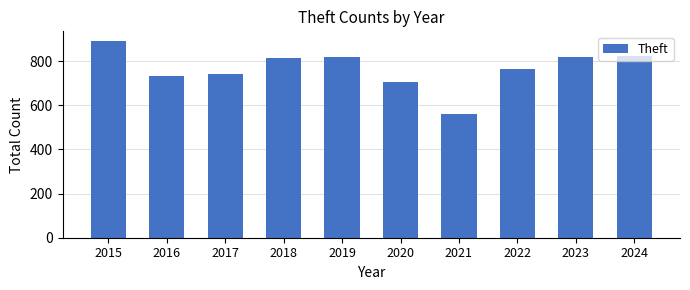

What is the sum of the values at 2023 and 2022?

1585